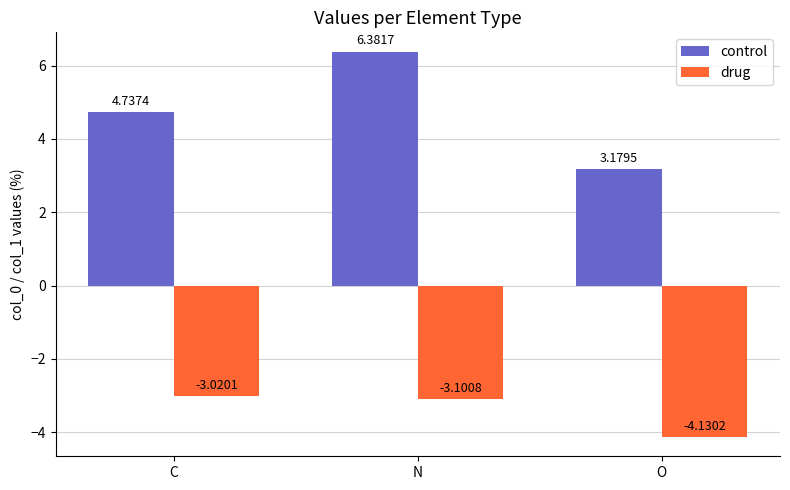

What is the total value across all series at C?

1.7